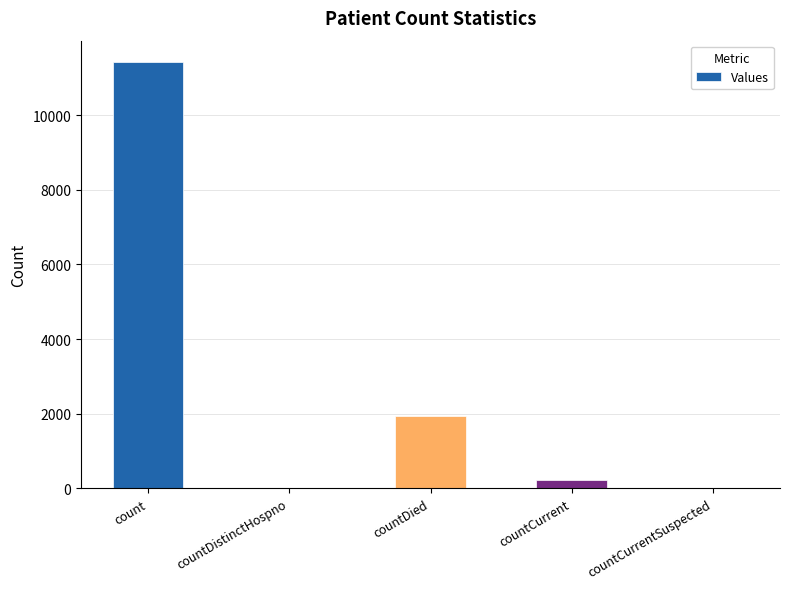

Are the bars horizontal?

No